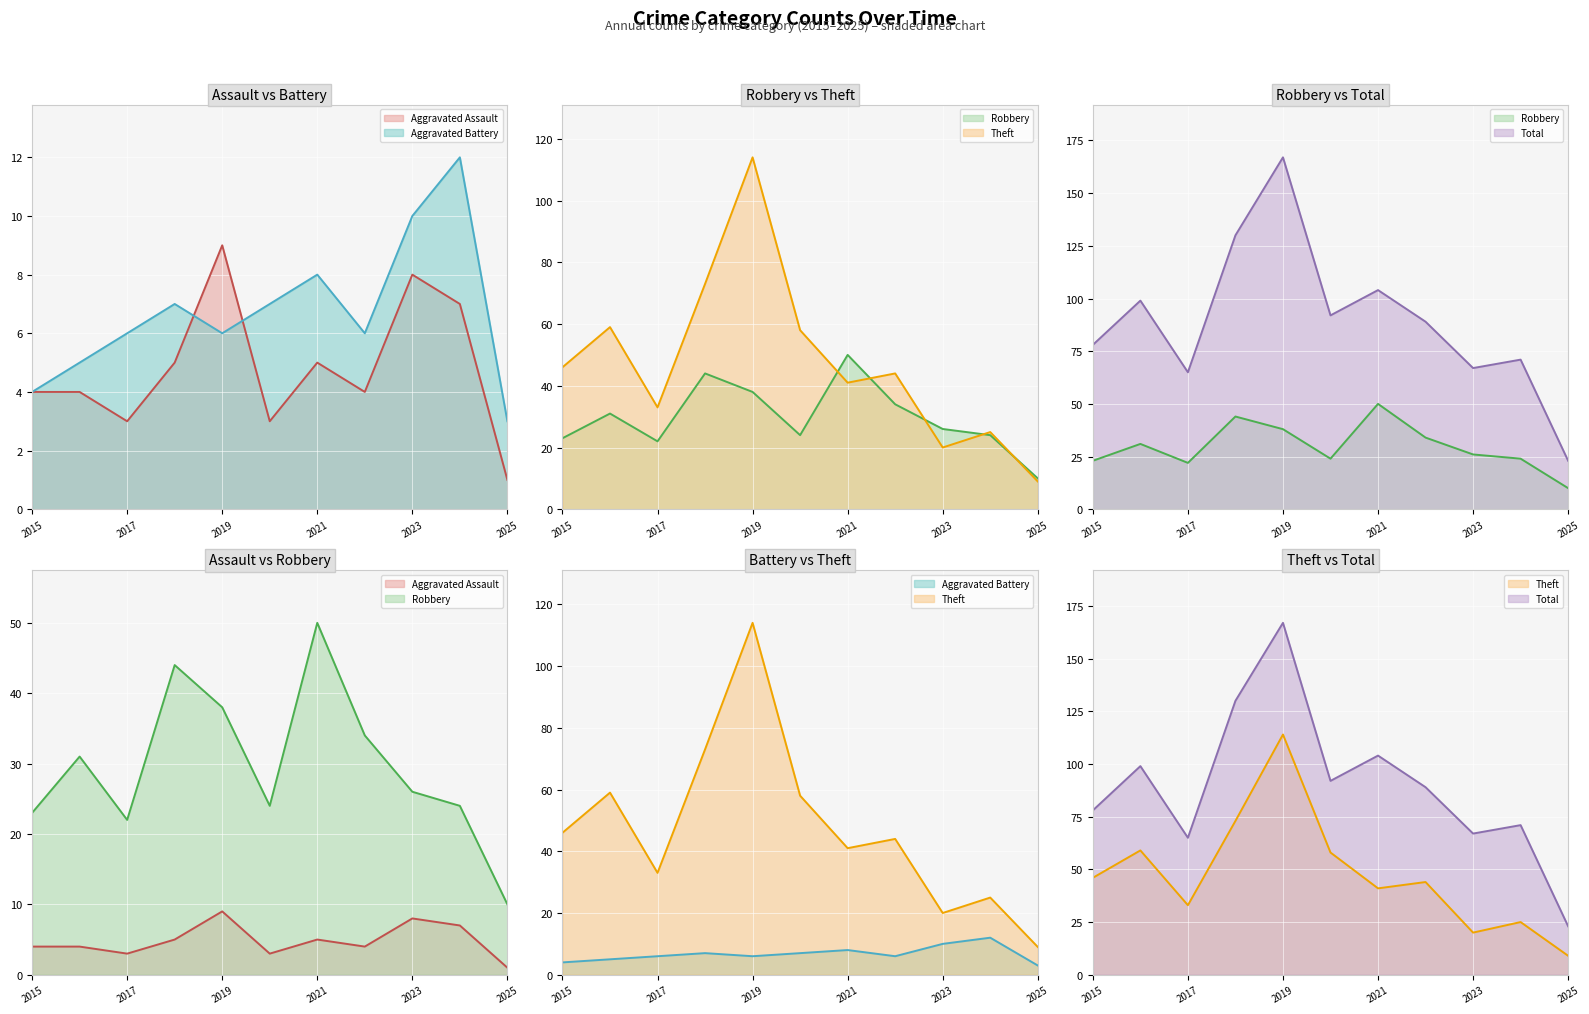

What is the lowest value of the Theft series?

9